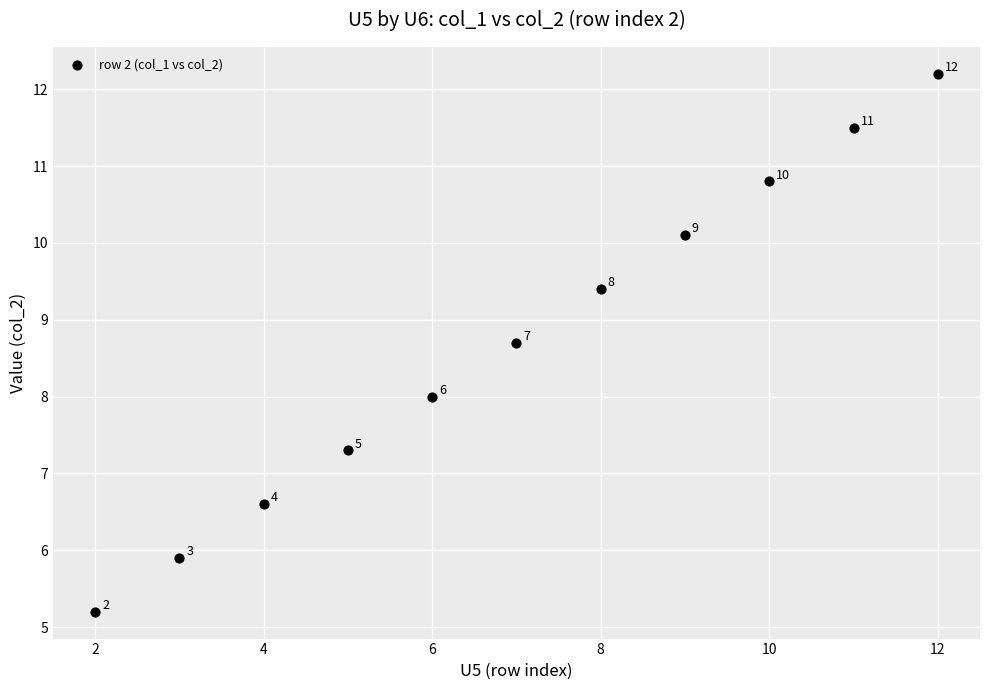

What is the range of Y values (max minus min)?

7.0